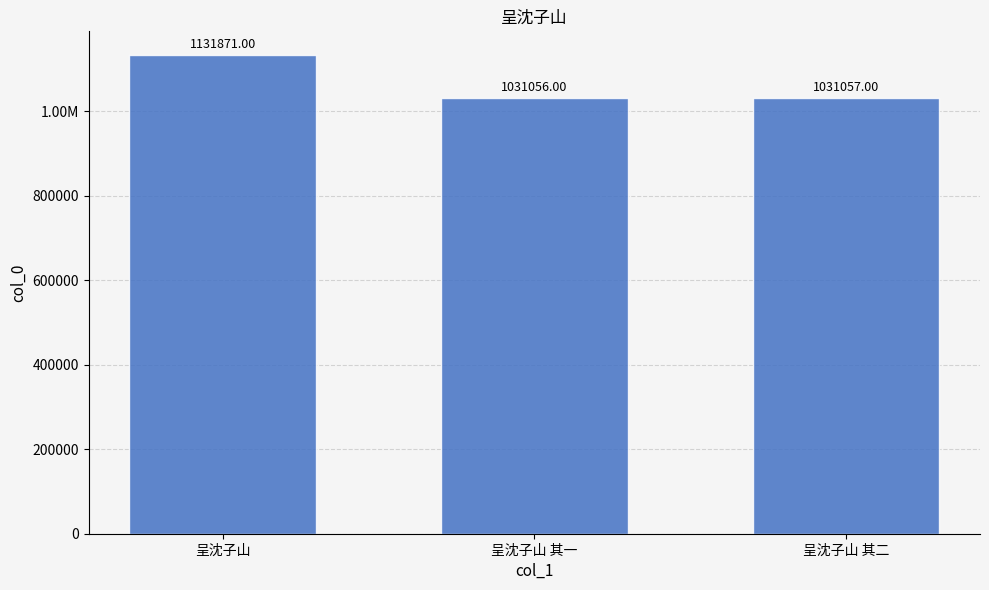

Which has a higher value, 呈沈子山 其二 or 呈沈子山 其一?

呈沈子山 其二